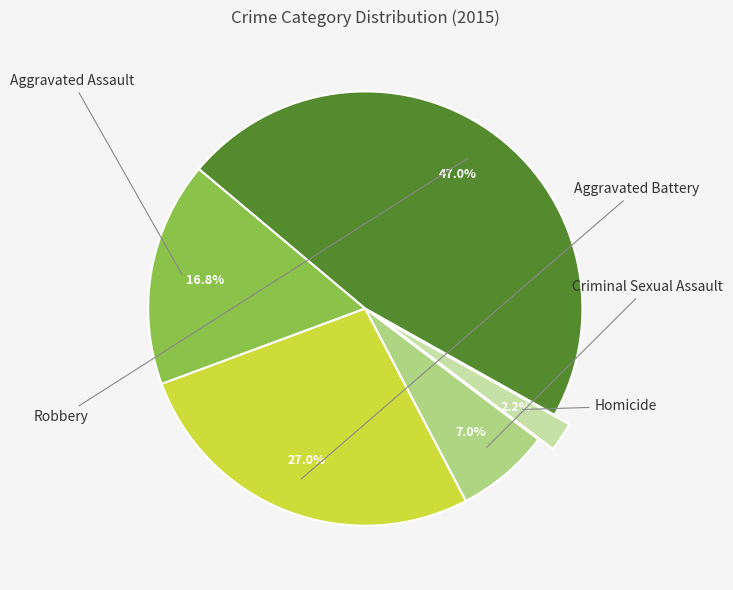

Is there a majority slice in this chart?

No